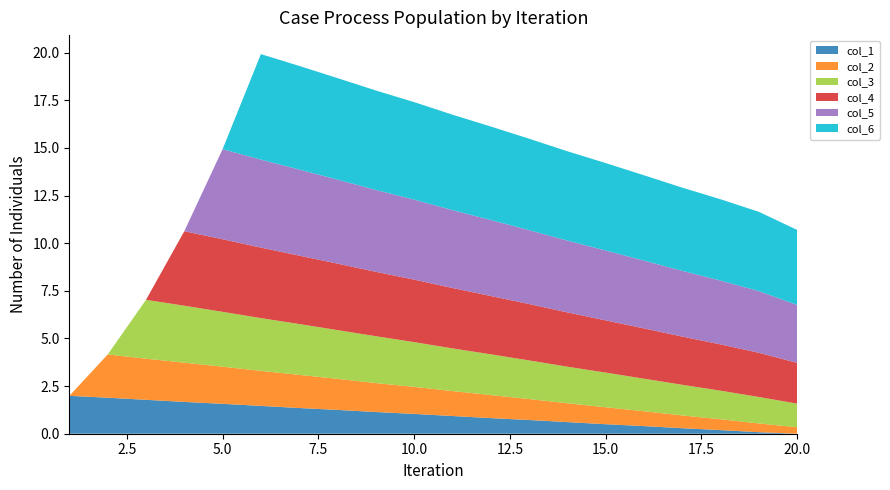

Reading right to left, transcribe all the data shown in this chart.

col_1: 0.0	0.1	0.2	0.3	0.4	0.5	0.6	0.7	0.8	0.9	1.0	1.1	1.2	1.4	1.5	1.6	1.7	1.8	1.9	2.0
col_2: 0.3	0.5	0.6	0.7	0.8	0.9	1.0	1.1	1.2	1.3	1.4	1.5	1.6	1.7	1.8	1.9	2.1	2.2	2.3	0.0
col_3: 1.2	1.4	1.5	1.6	1.7	1.8	1.9	2.0	2.1	2.2	2.4	2.5	2.6	2.7	2.8	2.9	3.0	3.1	0.0	0.0
col_4: 2.1	2.3	2.4	2.5	2.6	2.7	2.9	3.0	3.1	3.2	3.3	3.4	3.5	3.6	3.7	3.8	3.9	0.0	0.0	0.0
col_5: 3.0	3.2	3.4	3.5	3.6	3.7	3.8	3.9	4.0	4.1	4.2	4.3	4.4	4.5	4.6	4.7	0.0	0.0	0.0	0.0
col_6: 3.9	4.2	4.3	4.4	4.5	4.6	4.7	4.8	4.9	5.0	5.1	5.2	5.3	5.4	5.5	0.0	0.0	0.0	0.0	0.0